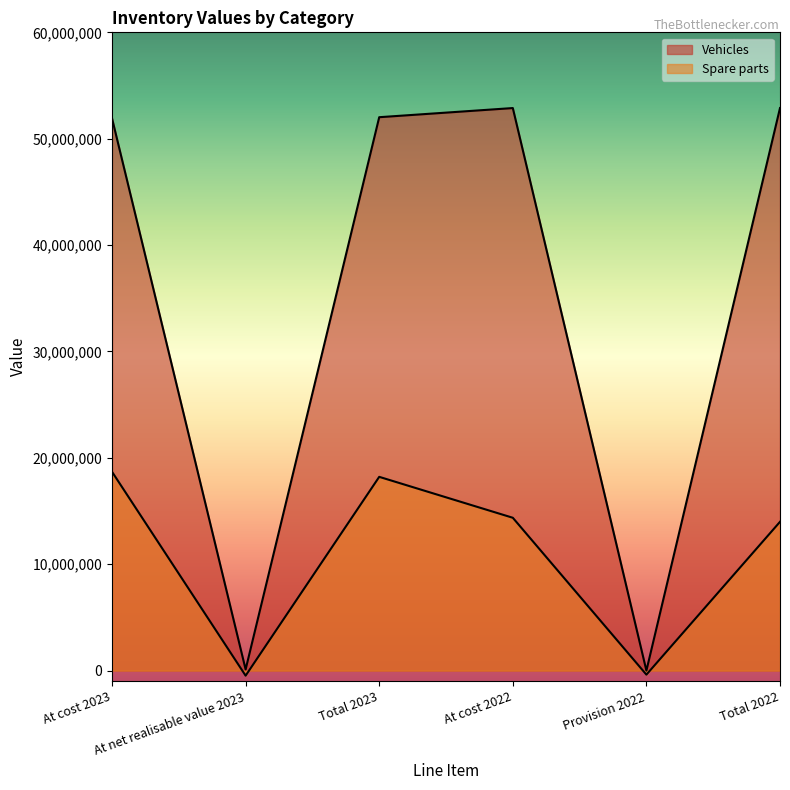

Count the number of categories in the chart.

6